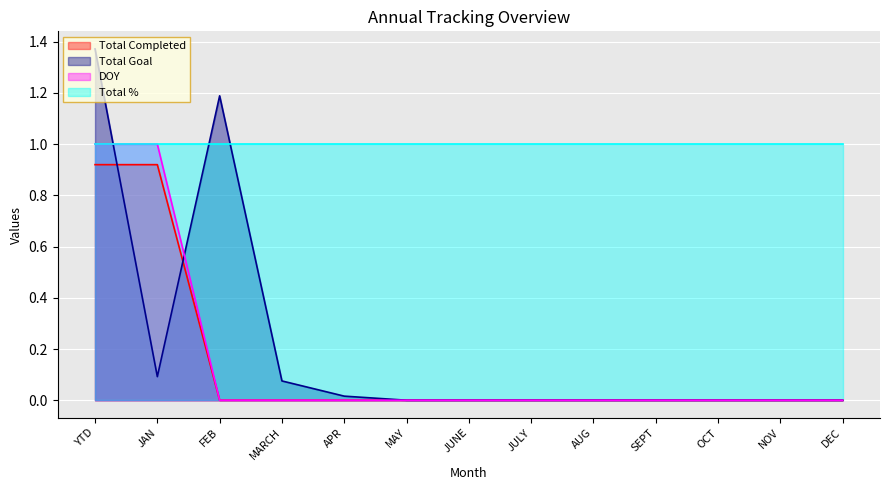

The value of Total Goal at MAY is -1.0. True or false?

False